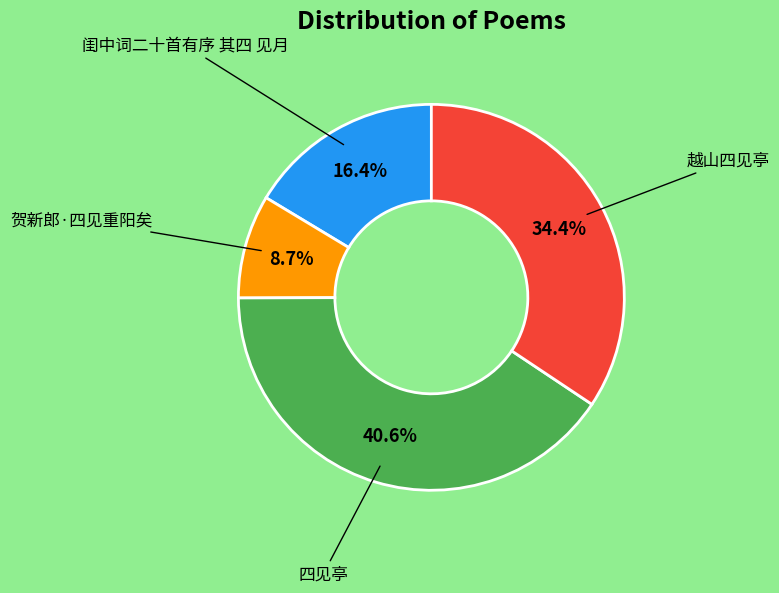

Does any single category account for the majority?

No